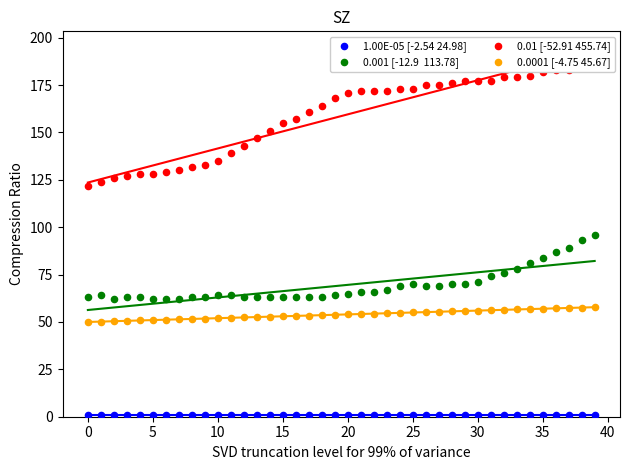

Which series reaches the maximum Y coordinate?

0.01 [-52.91 455.74]